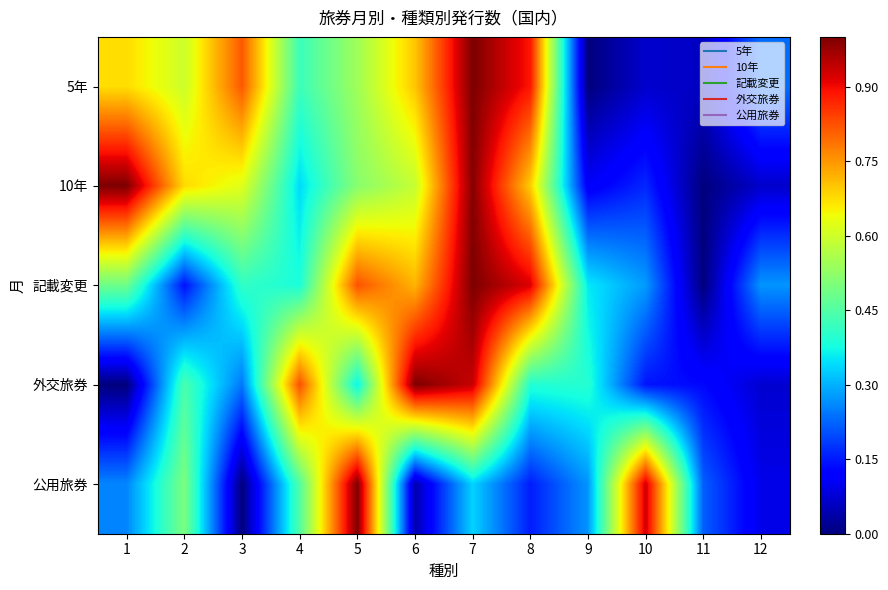

At which category is the sum across all series the highest?

7